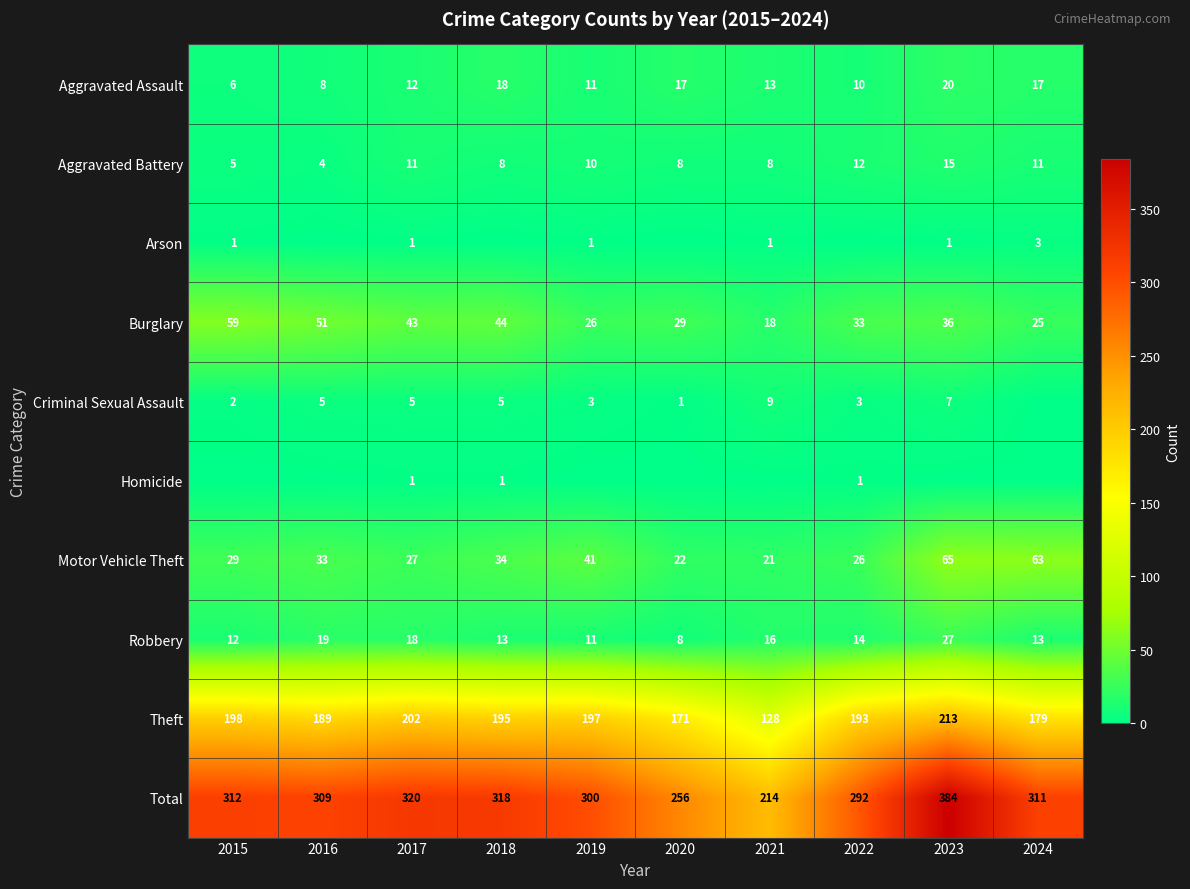

How many series are shown in this chart?

10